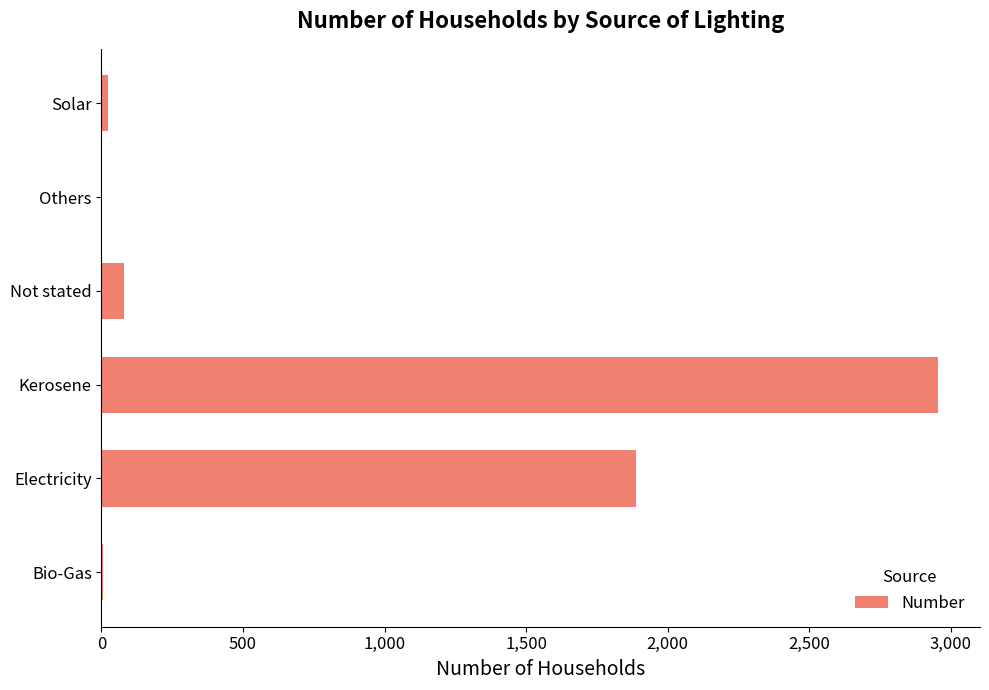

Which category has the highest value across all series?

Kerosene